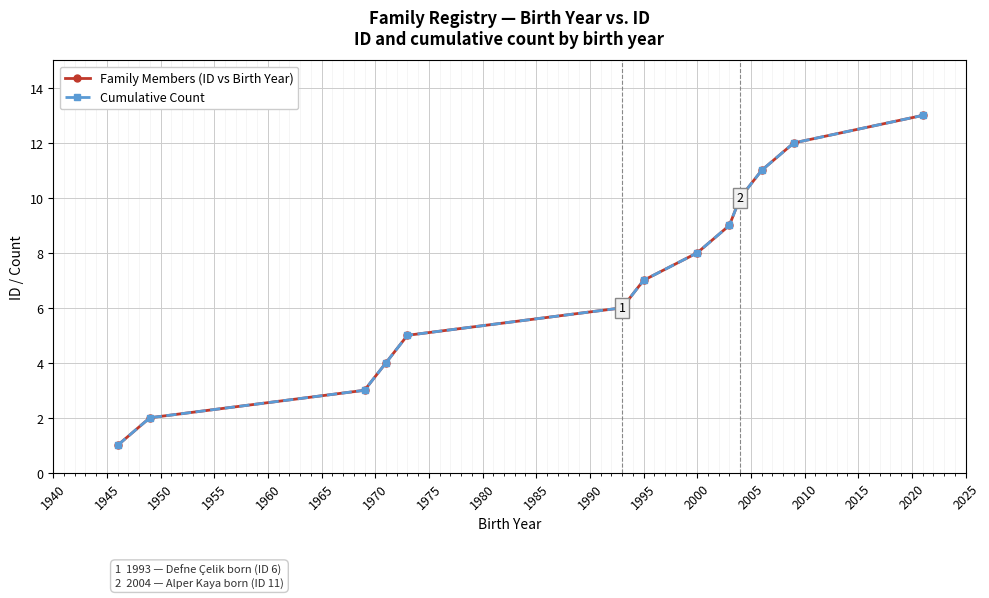

What is the value of the Cumulative Count point at the 2nd from the left?

2